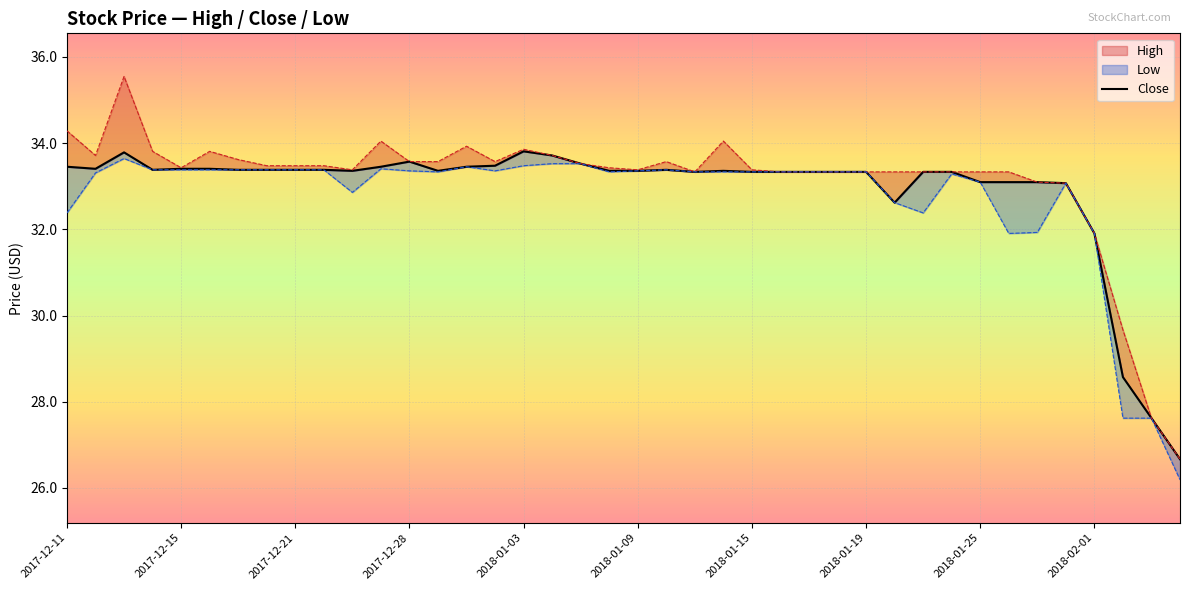

Where does the data first go above 33?

2017-12-11